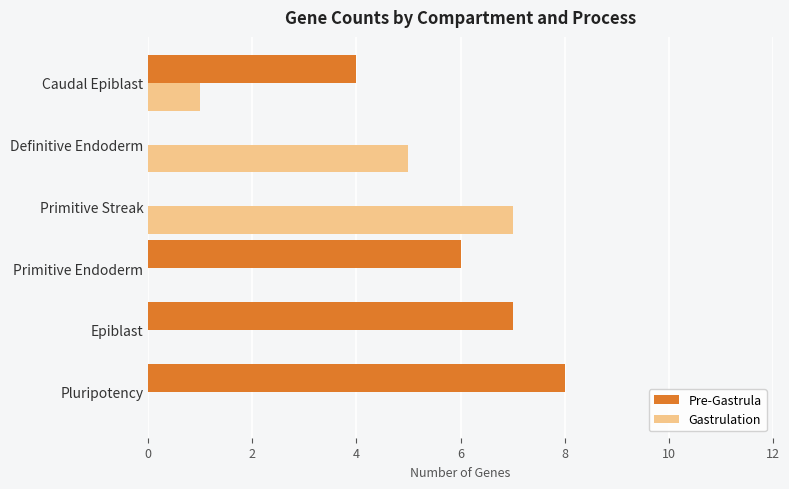

What is the sum of all Gastrulation values?

13